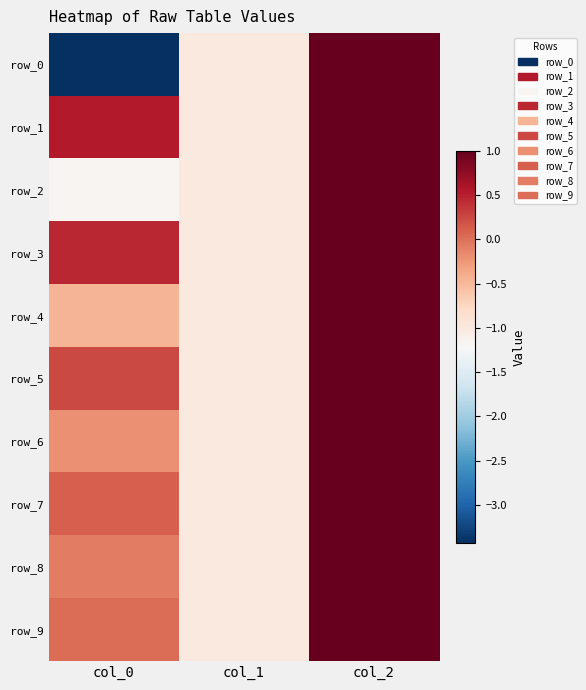

At which category is the sum across all series the highest?

col_2